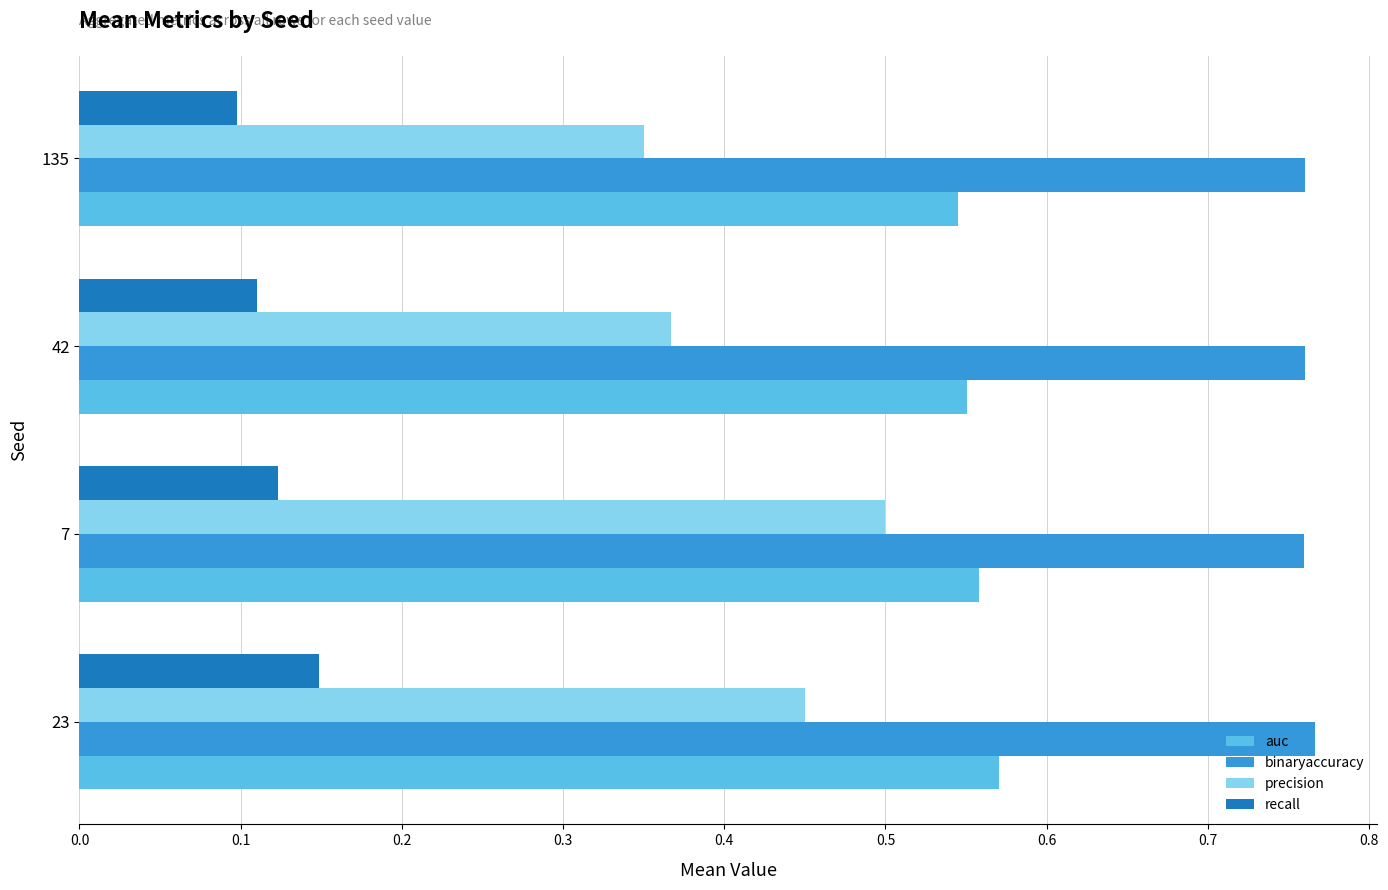

What are all the series names shown in the legend?

auc, binaryaccuracy, precision, recall